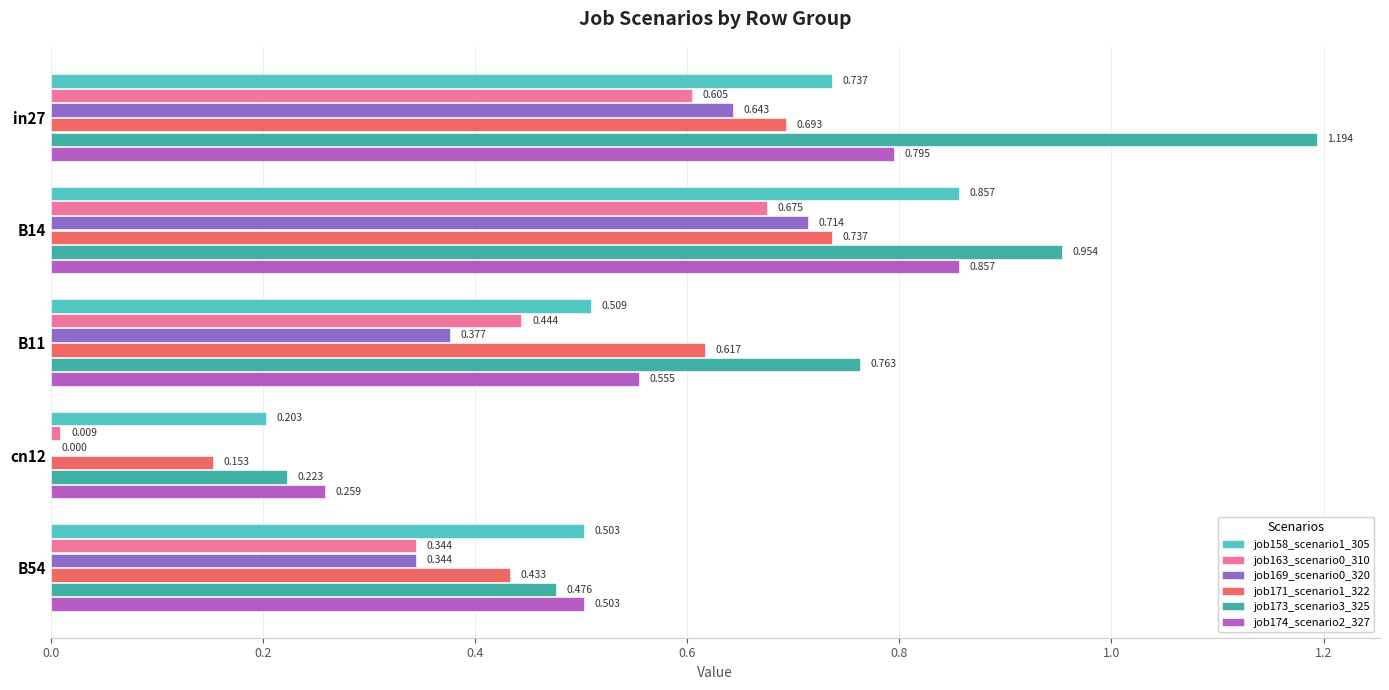

Where is job171_scenario1_322 nearest to the value 0?

cn12